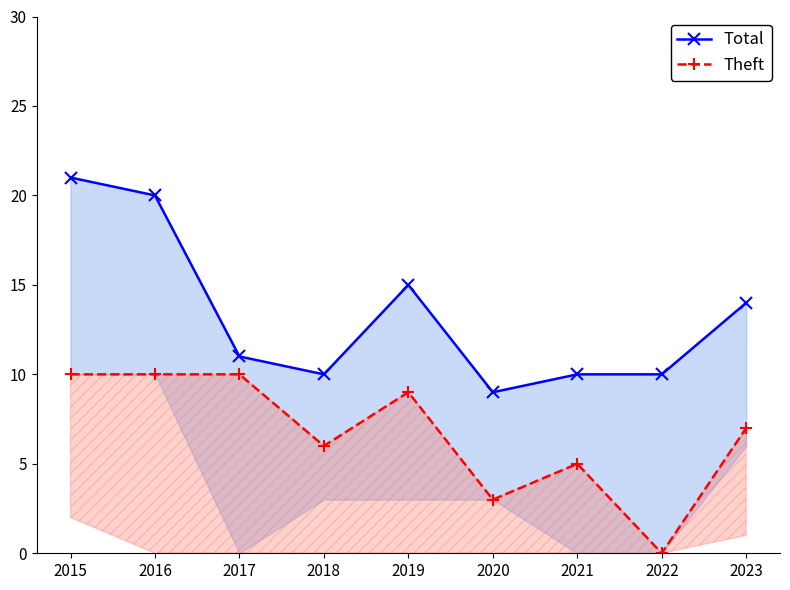

Is it true that Theft equals 5 at 2021?

True